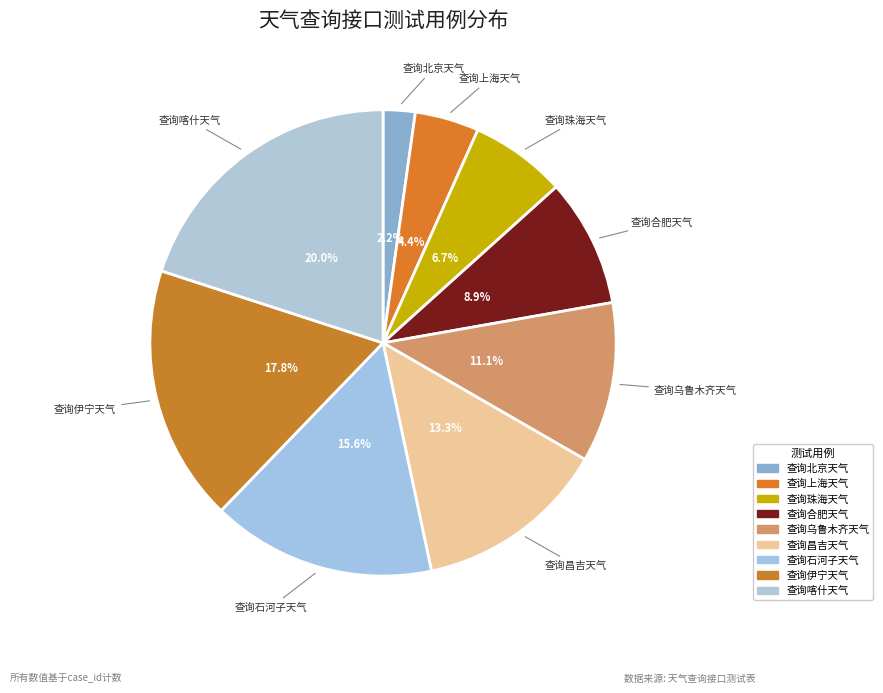

Which slice is the smallest?

查询北京天气